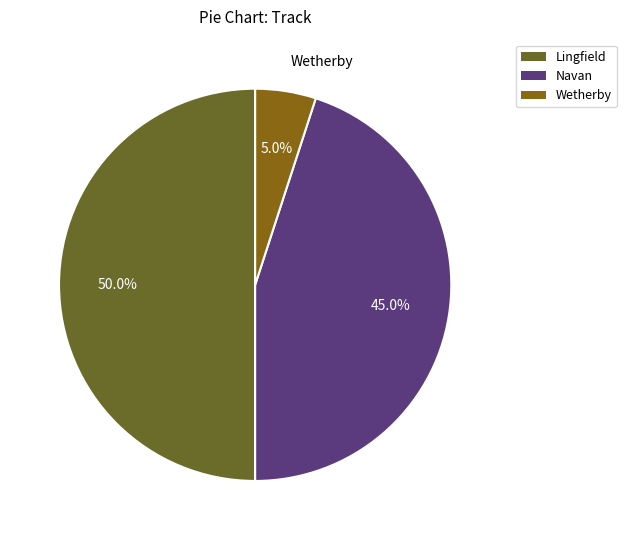

Is there a majority slice in this chart?

No